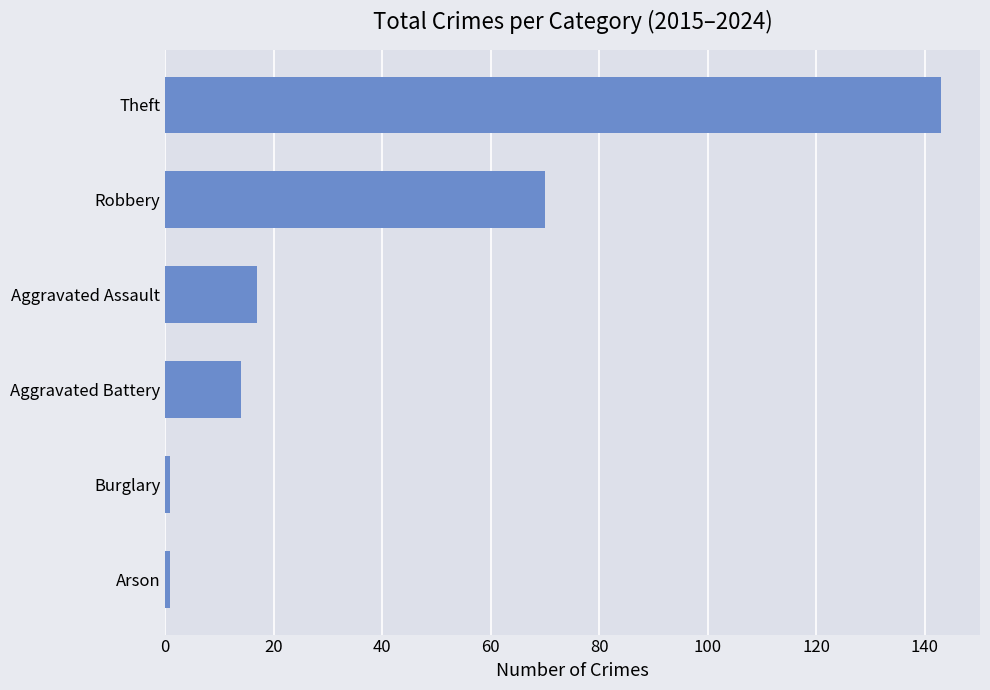

Reading top to bottom, what are all the values shown in this chart?

Theft=143	Robbery=70	Aggravated Assault=17	Aggravated Battery=14	Burglary=1	Arson=1